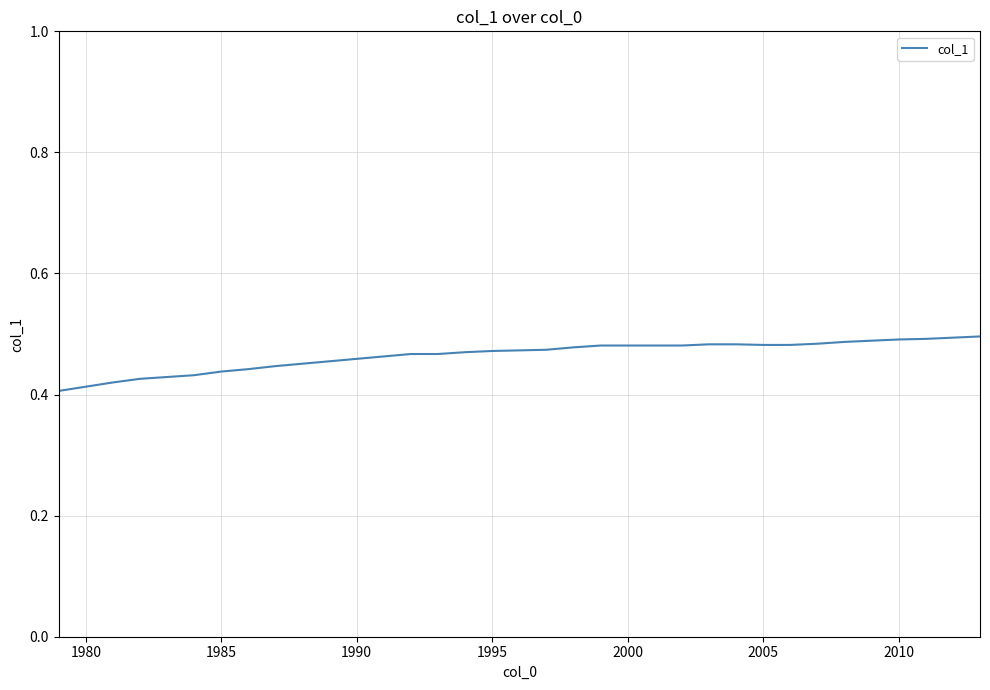

How many series are shown in this chart?

1